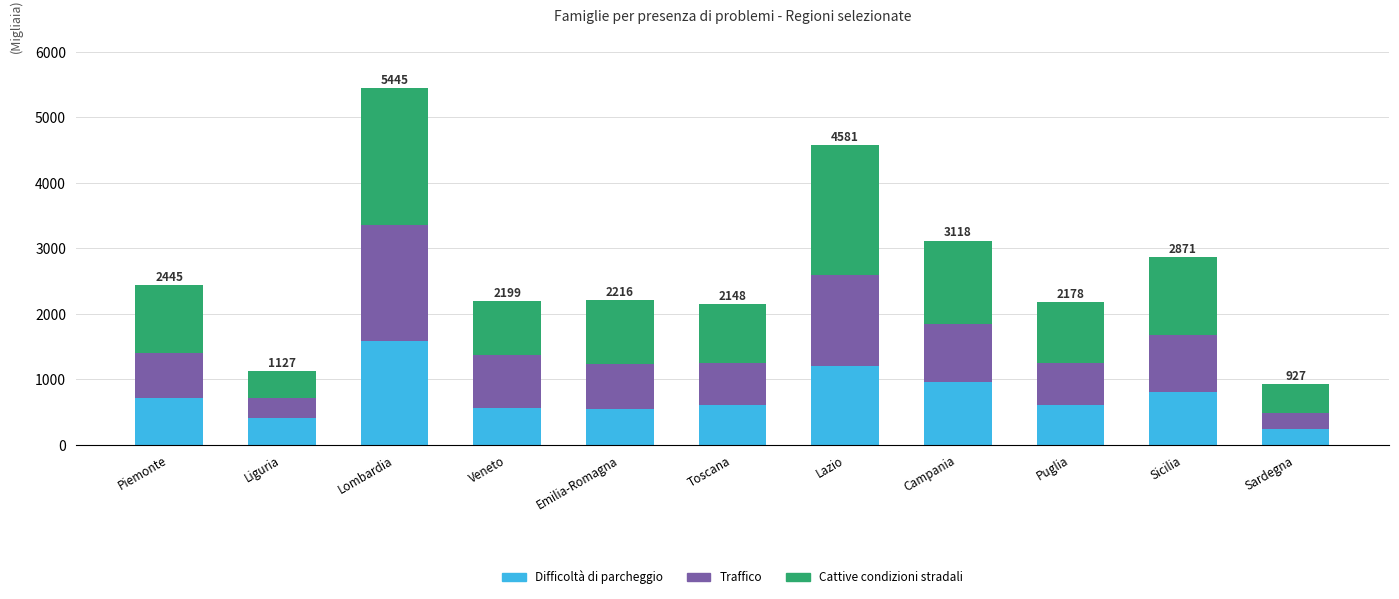

What is the total value across all series at Sicilia?

2871